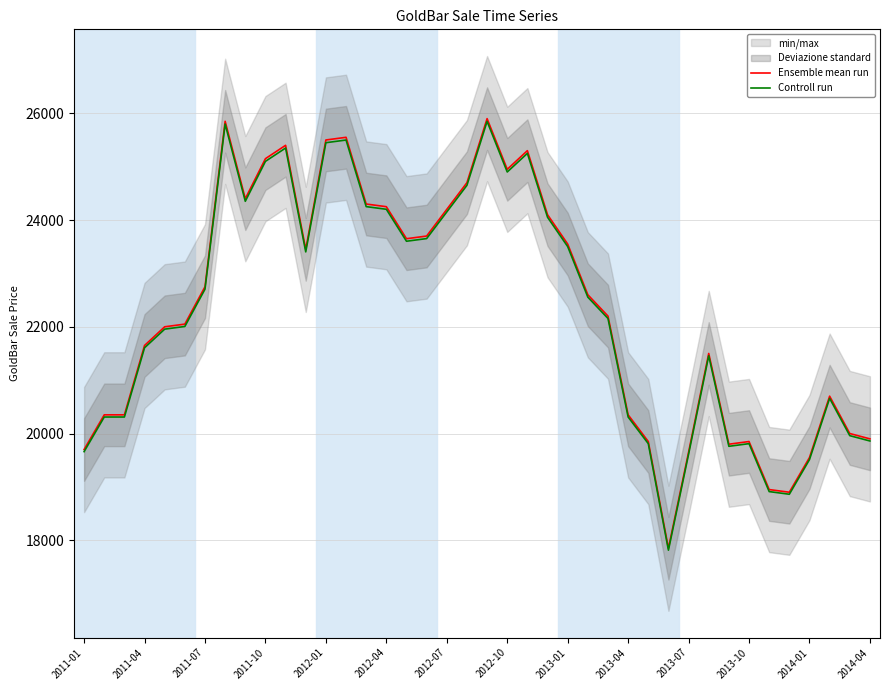

What is the minimum value for Ensemble mean run?

17850.0